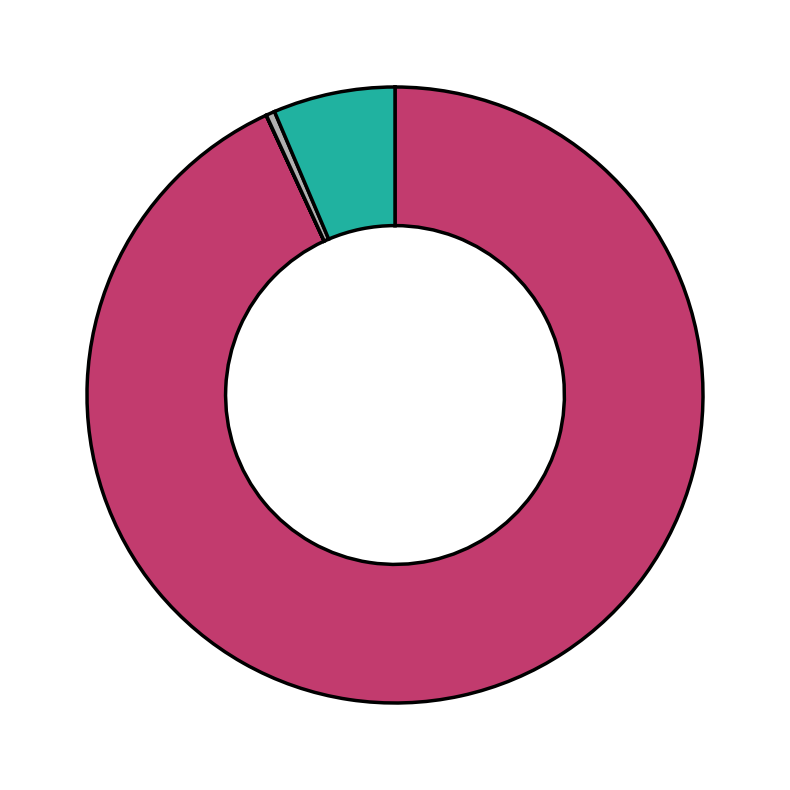

Is there any slice that represents more than half of the pie?

Yes